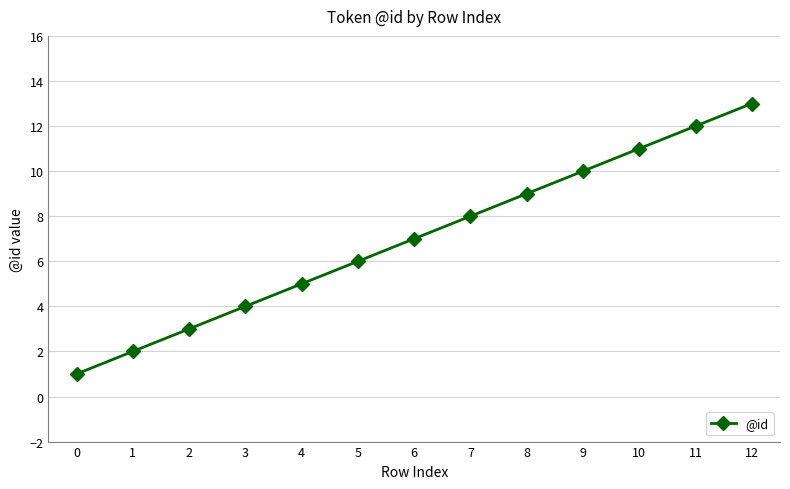

Does the chart have visible grid lines?

Yes